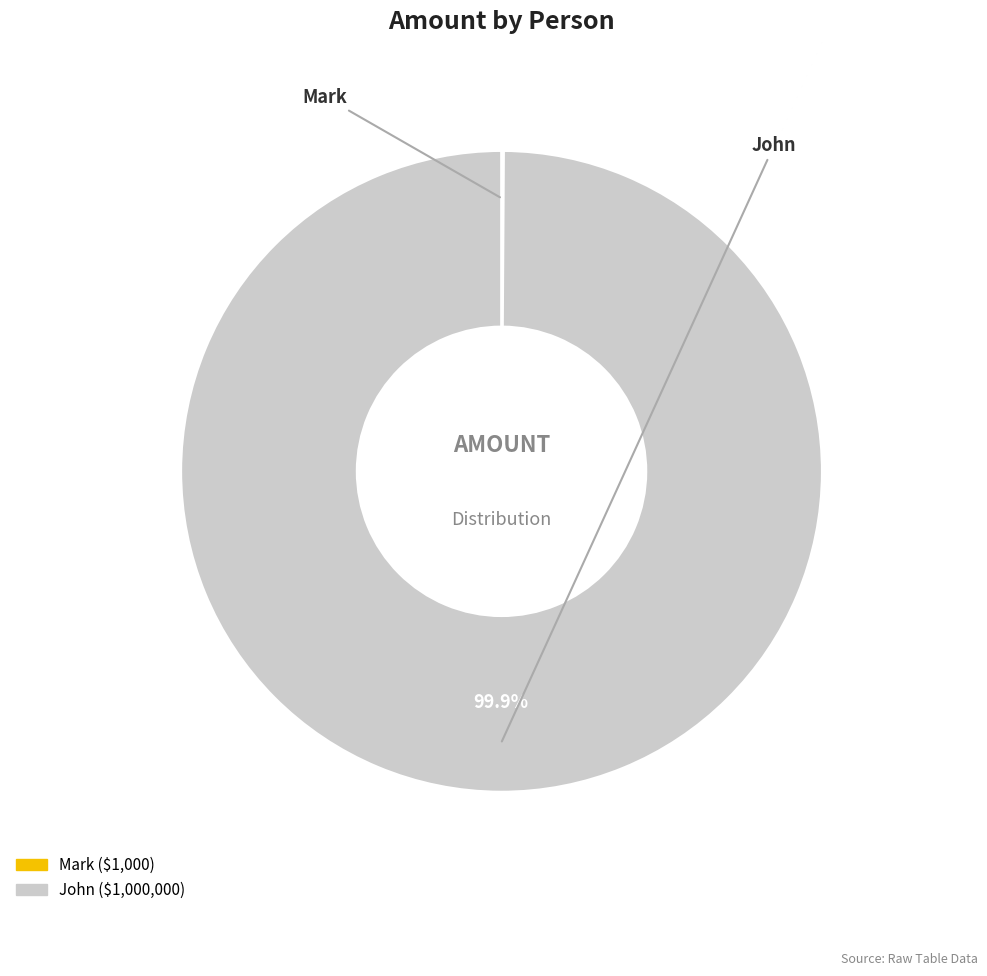

What is the majority slice?

John